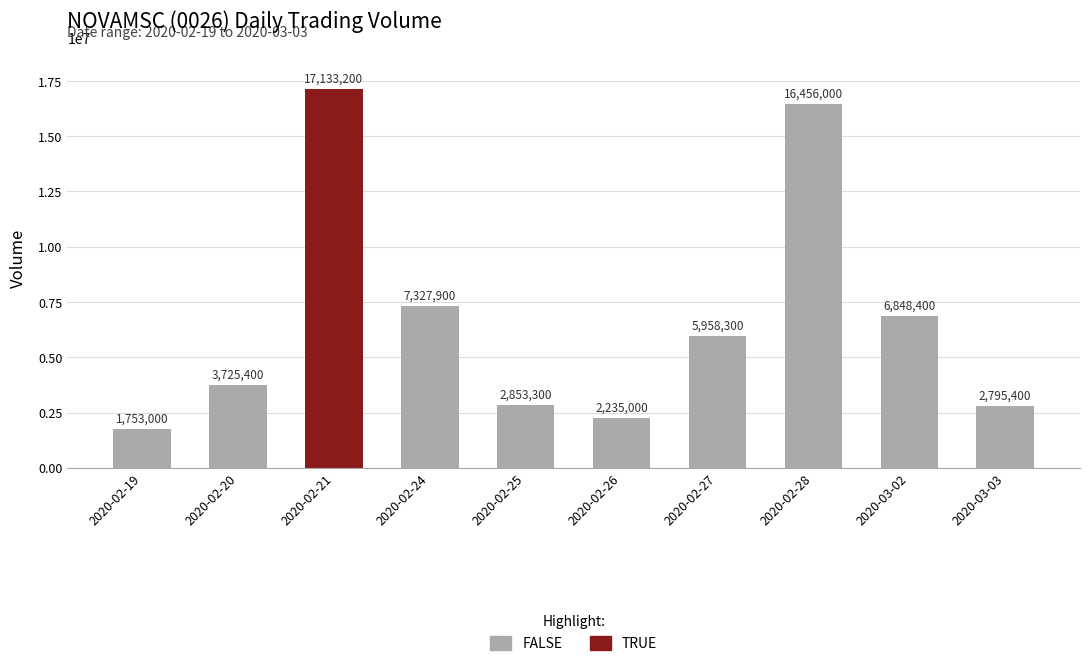

True or false: the data shows 17133200 at 2020-02-21.

True